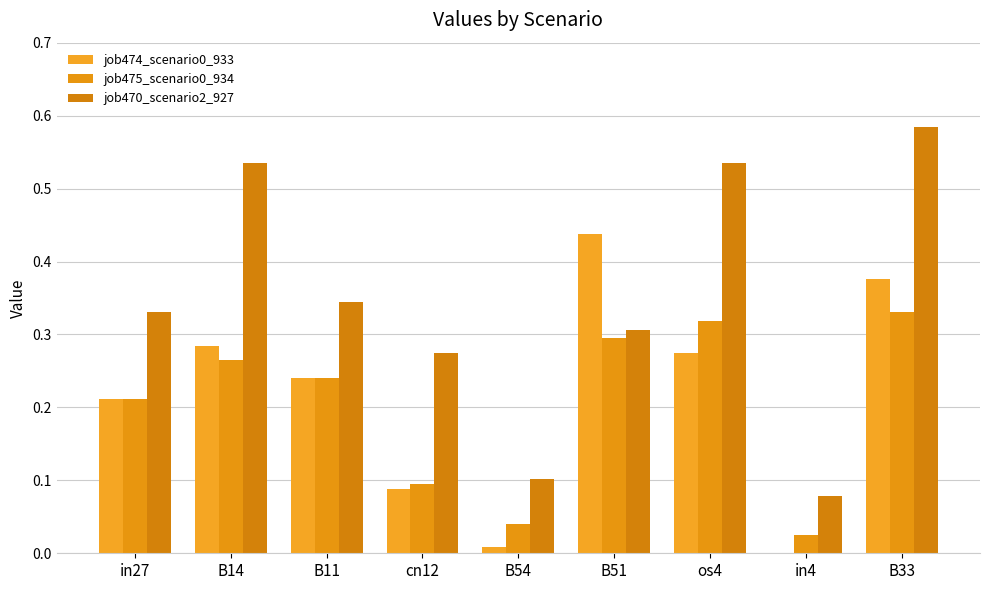

What is the label of the 3rd bar from the left?

B11